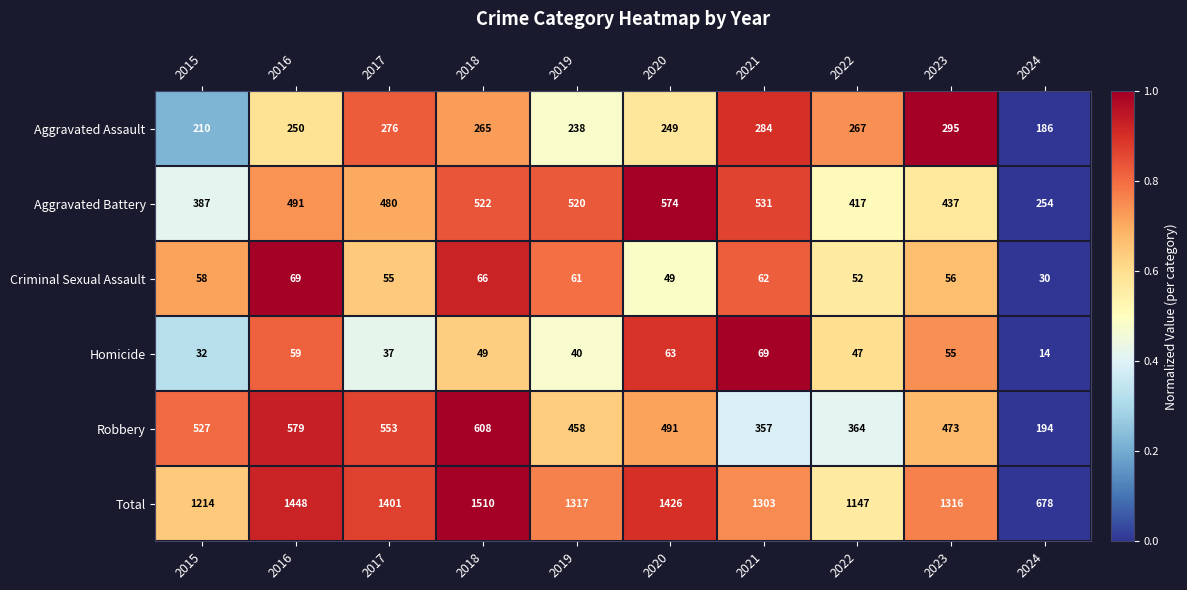

The Homicide series shows 63 at 2020. True or false?

True